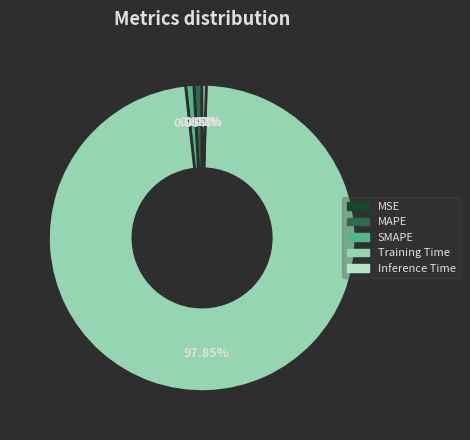

True or false: MAPE accounts for 12% of the total.

False